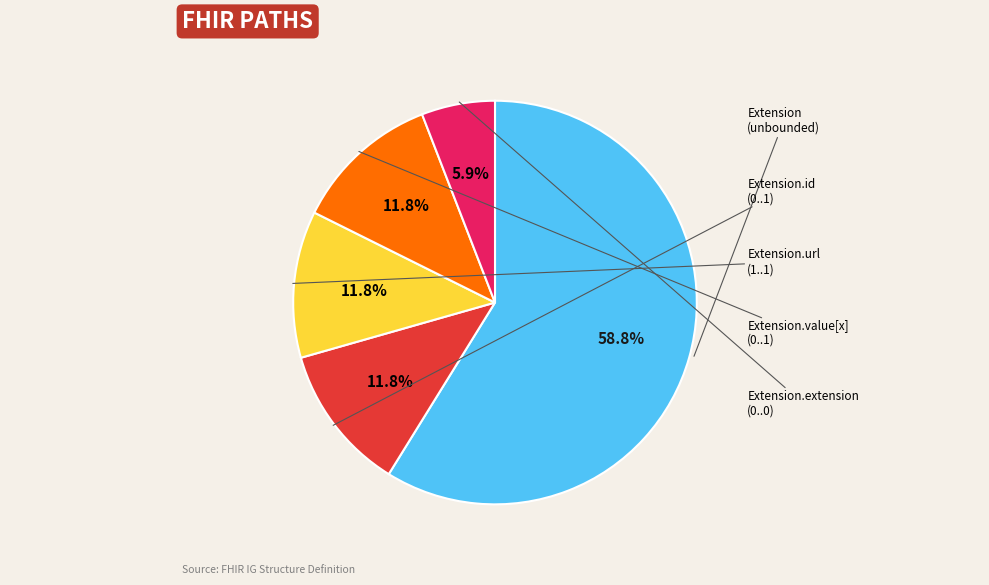

Does any single category account for the majority?

Yes